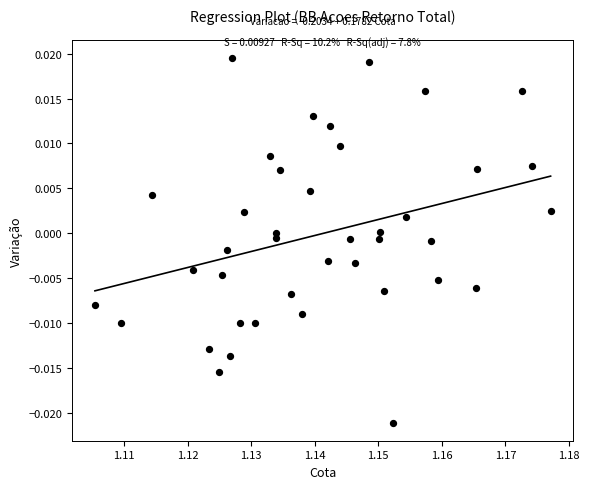

Count the number of points in this scatter plot.

40